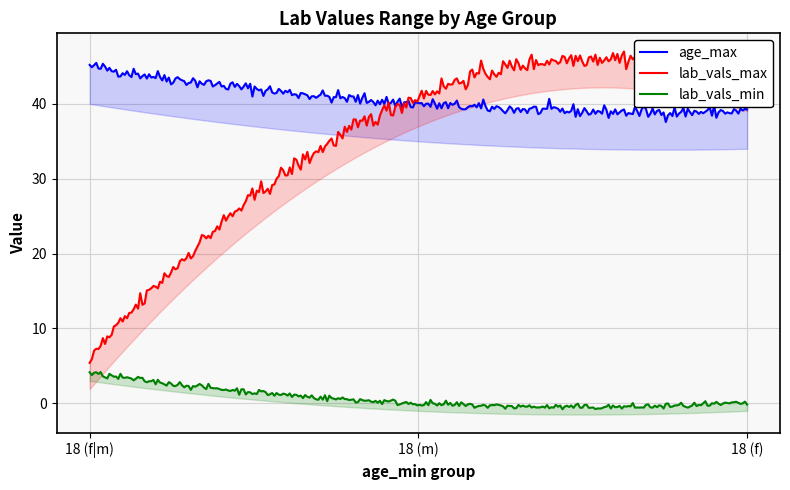

Is the value of age_max at 18 greater than the value of lab_vals_min at 18?

Yes